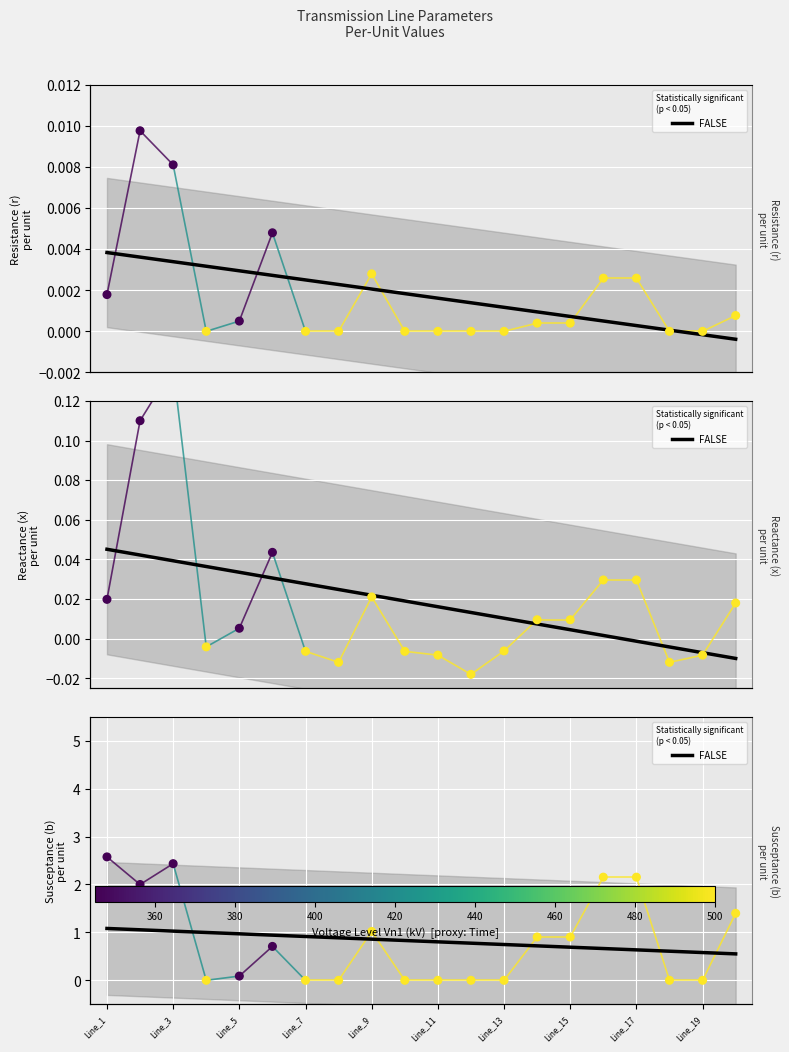

Which has a higher value, 18 or Line_15?

Line_15